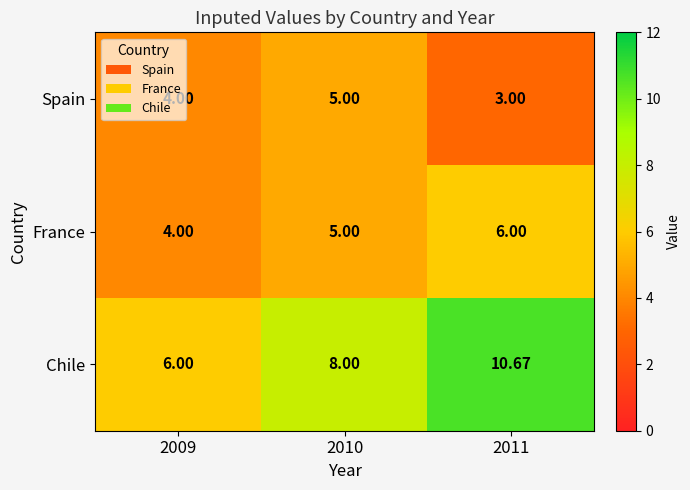

Is the value of Spain at 2009 greater than the value of Chile at 2011?

No